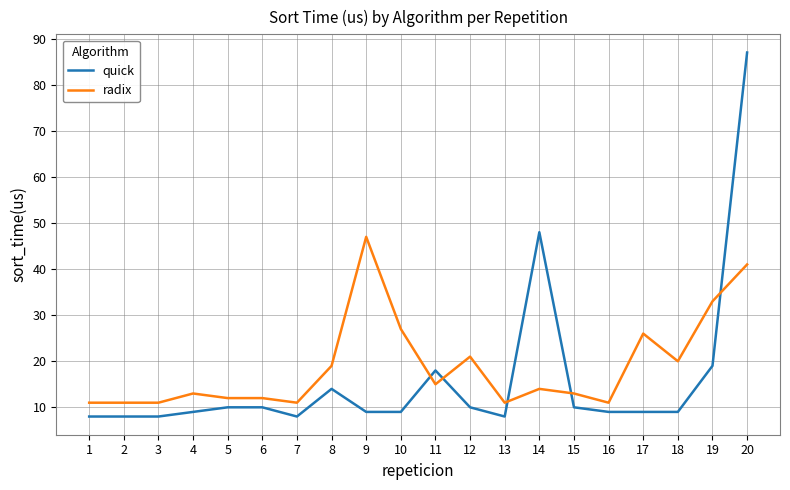

Count the number of categories in the chart.

20